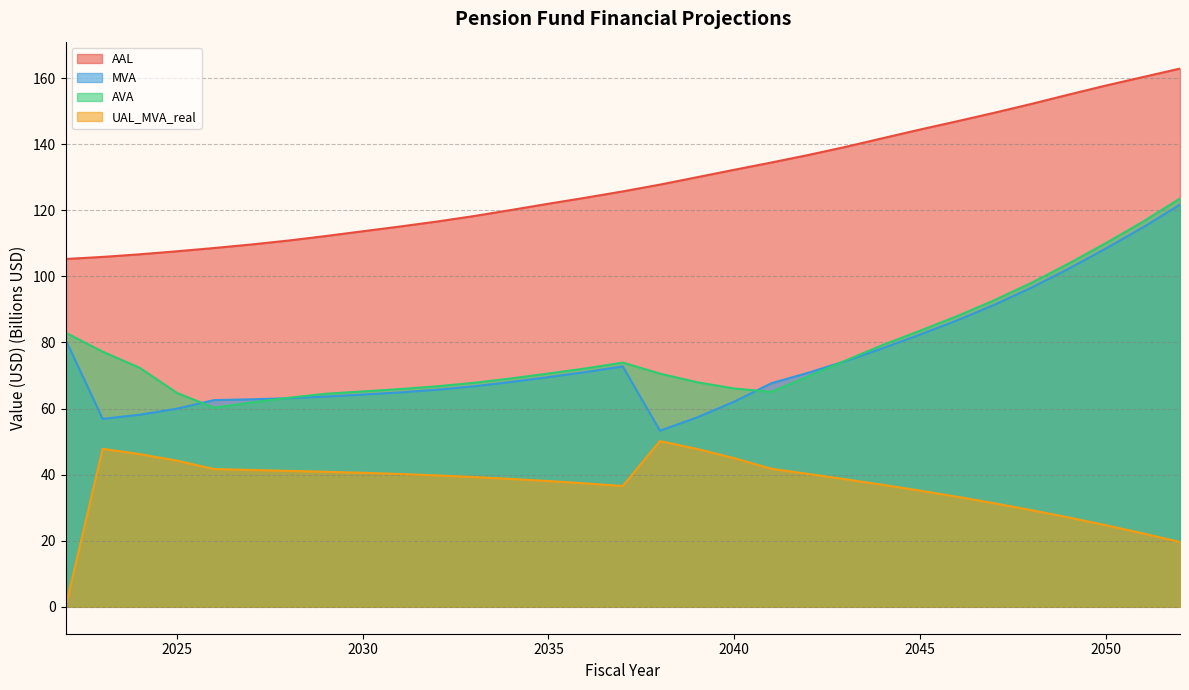

True or false: AVA and MVA intersect in this chart.

True